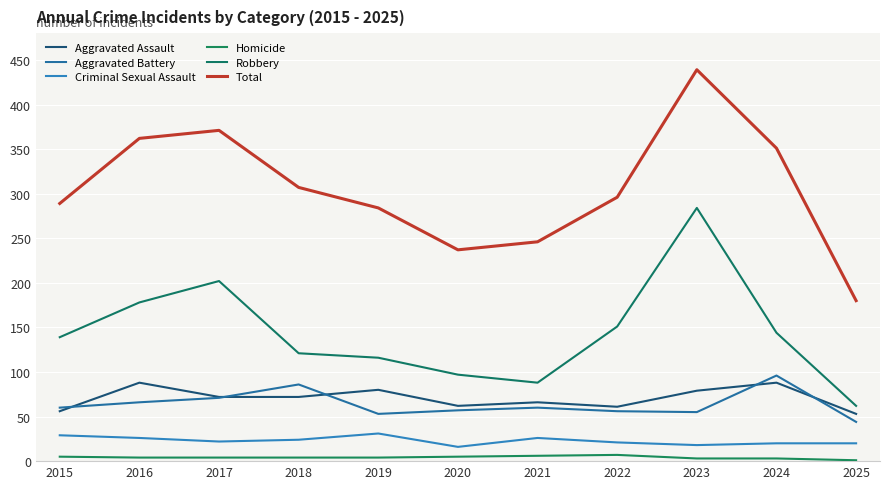

Which series has the largest total across all categories?

Total